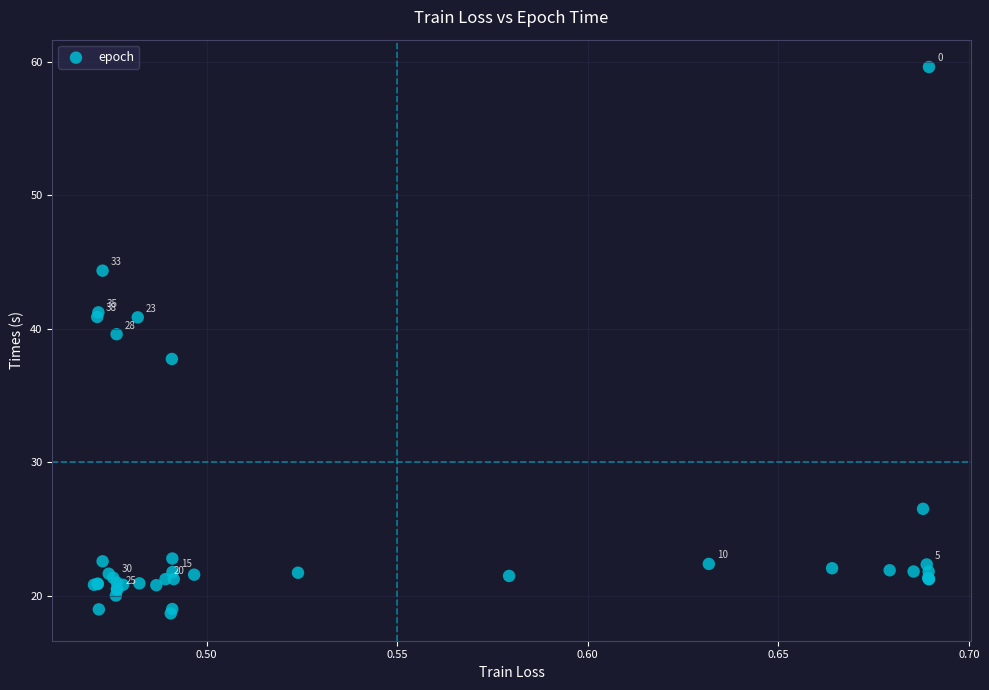

What Y value in the scatter plot is closest to 39?

39.6